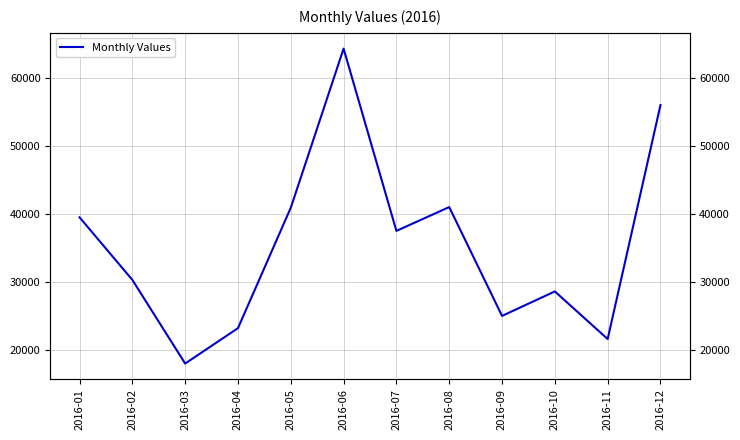

Where does the data first go above 37500?

2016-01